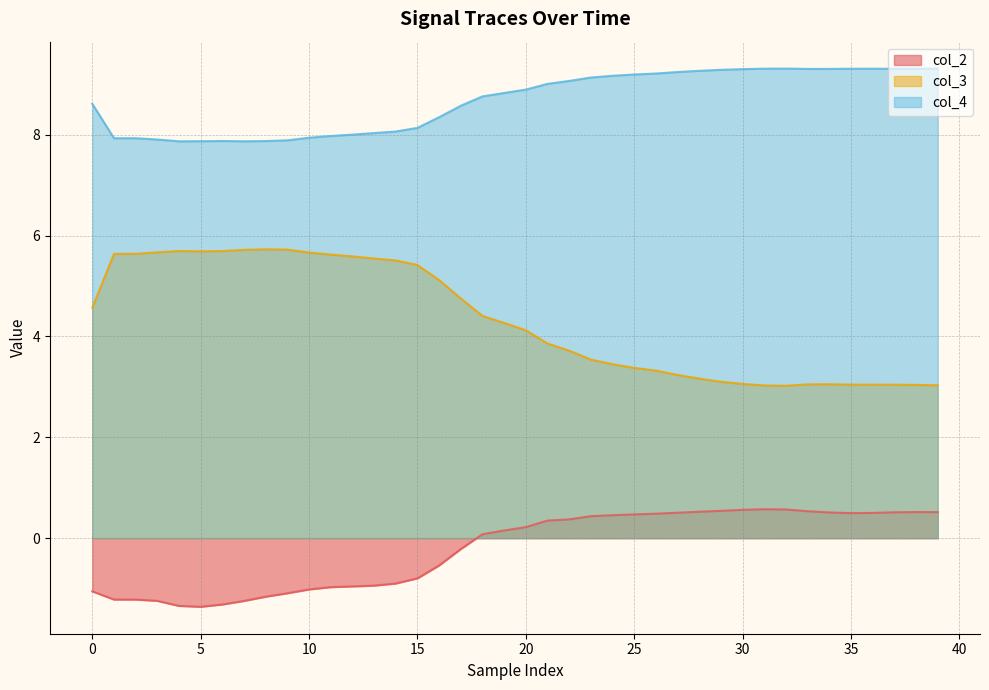

The value of col_2 at 33 is 0.2. True or false?

False